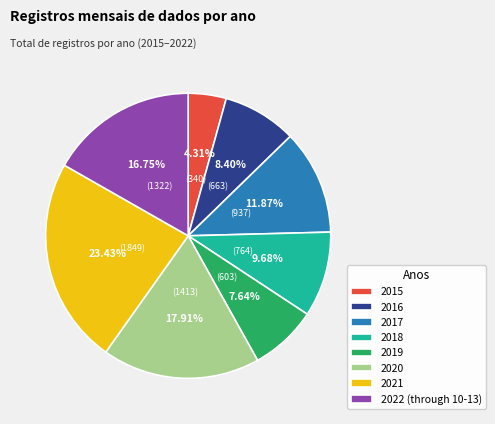

Is 2022 (through 10-13) the majority of the pie?

No